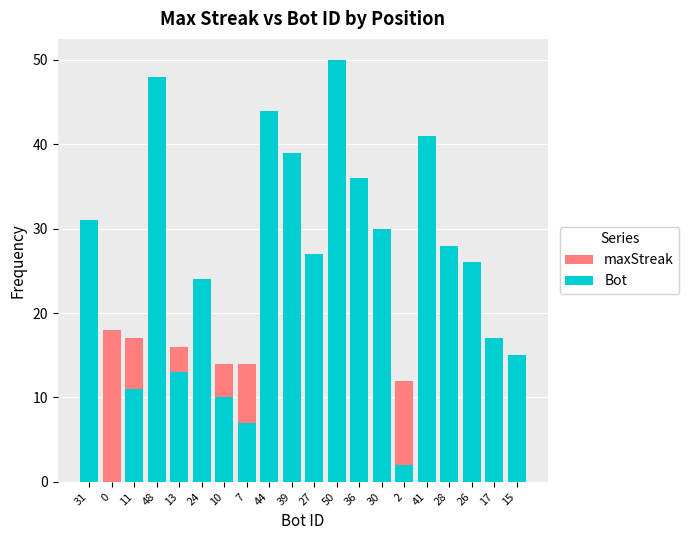

Is the value of Bot at 2 greater than the value of maxStreak at 48?

No